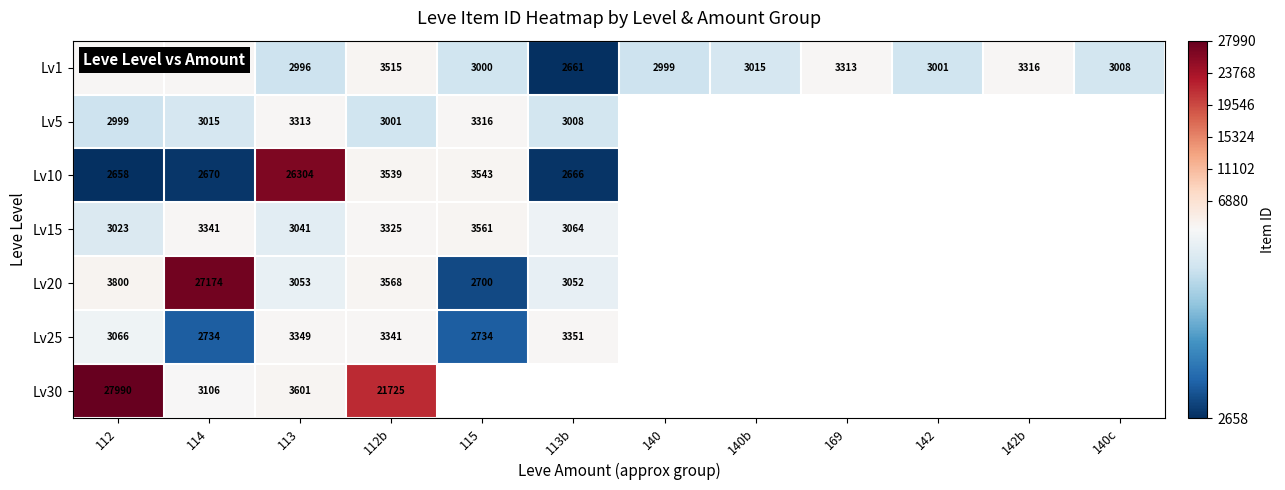

At which category is the sum across all series the highest?

112